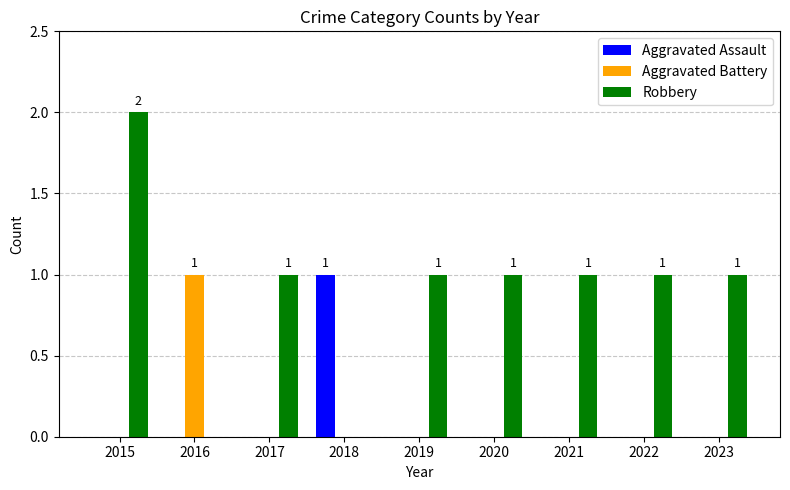

Which series has the widest spread of values?

Robbery